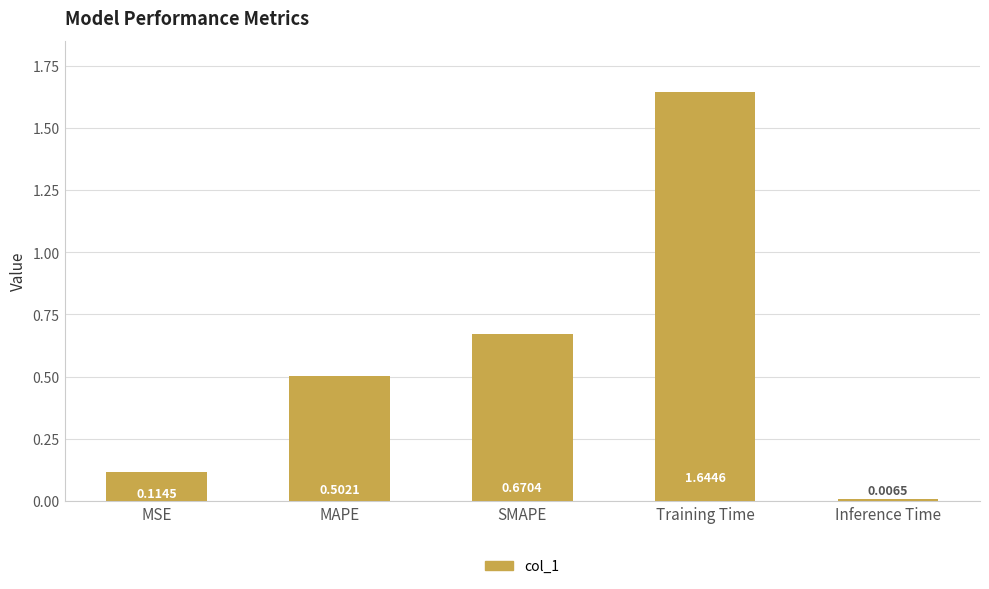

What is the change in value from MAPE to Inference Time?

-0.5